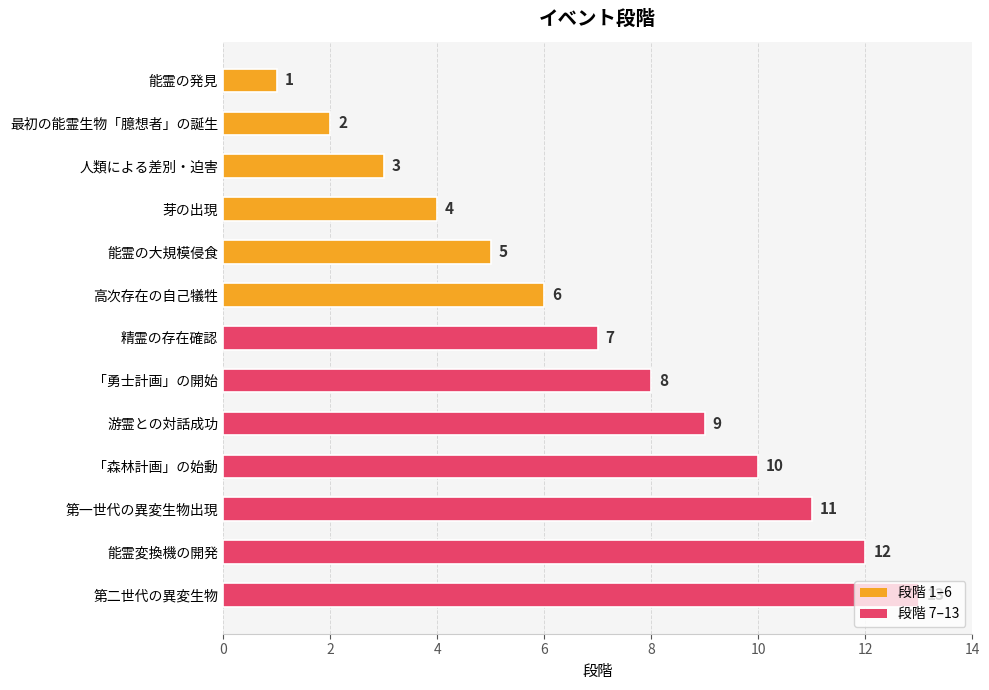

How many values are below 7?

6